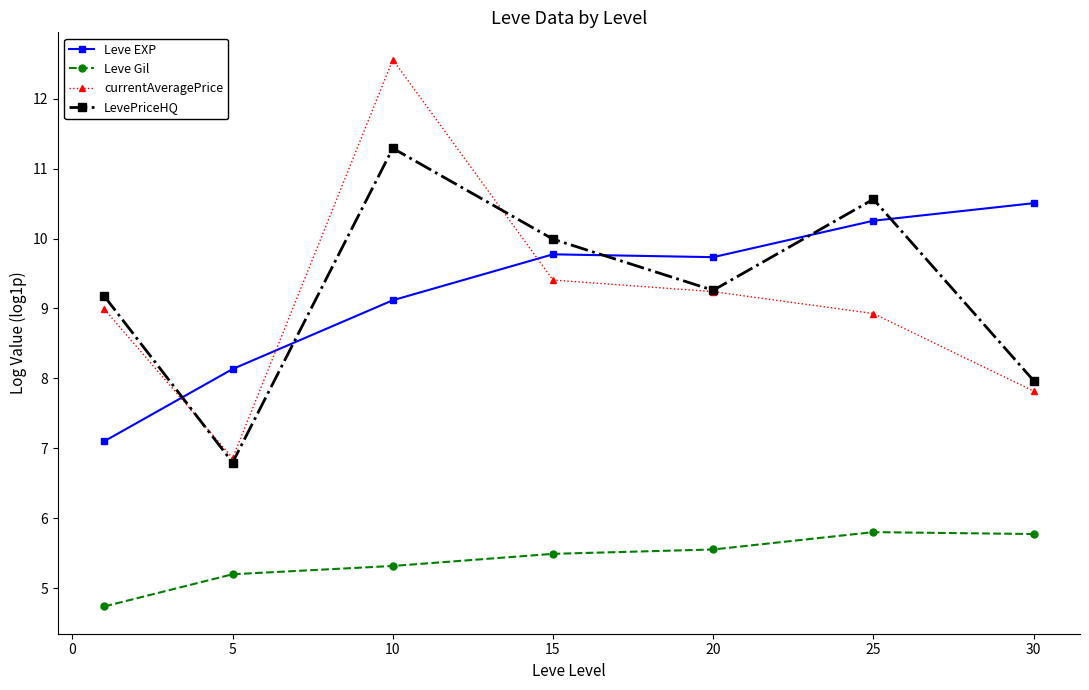

How many interior local peaks does the LevePriceHQ series have?

2